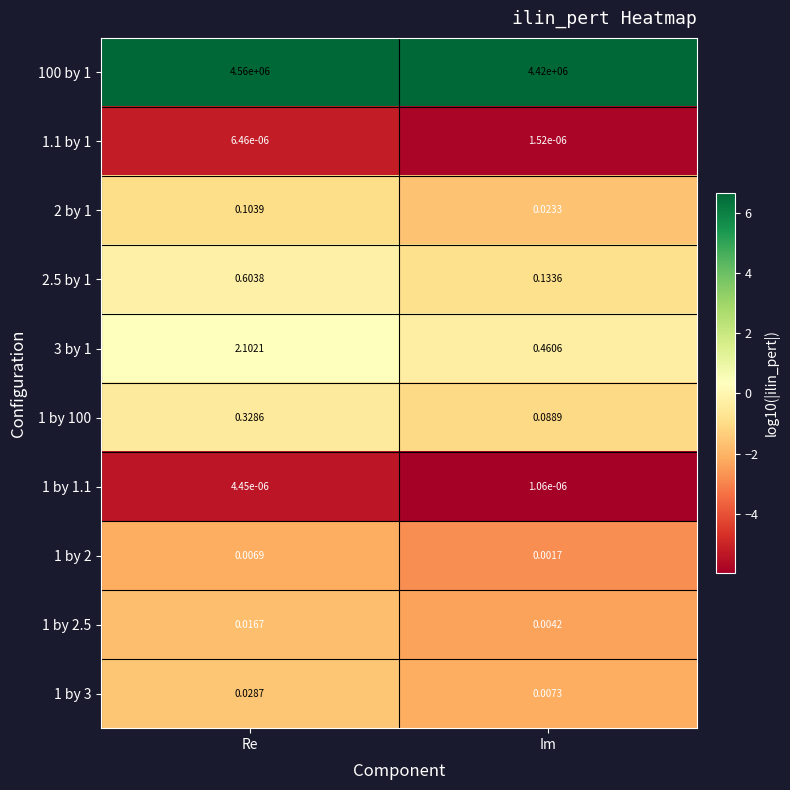

Is the value of 2.5 by 1 at Im greater than the value of 1 by 2.5 at Re?

Yes